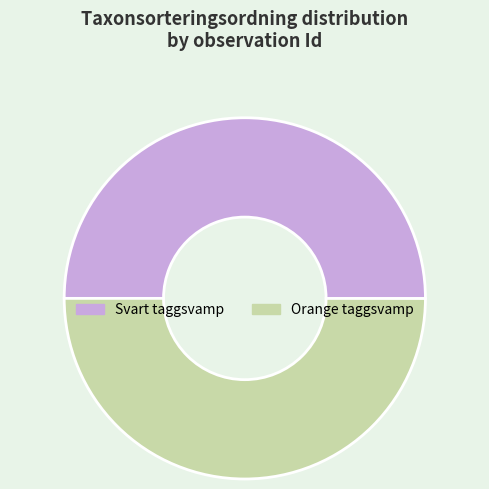

How many slices are in this pie chart?

2